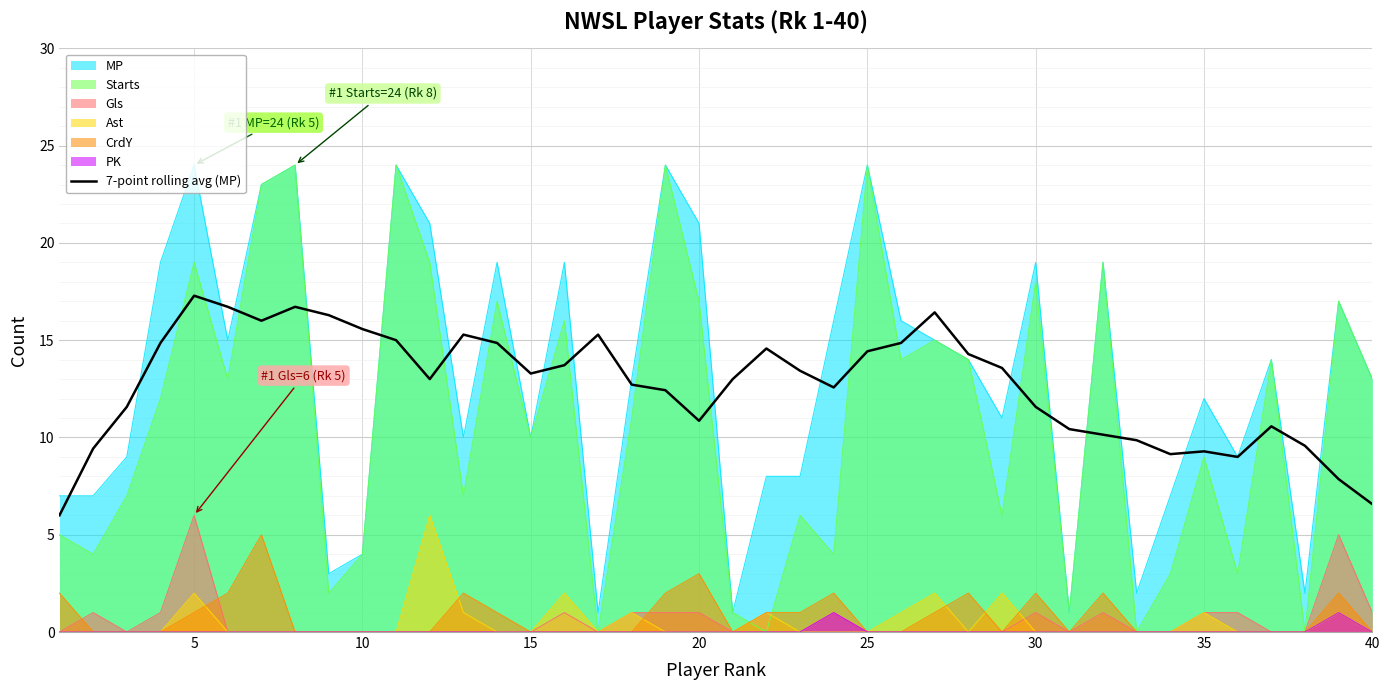

The Gls series shows 1.0 at 35. True or false?

True